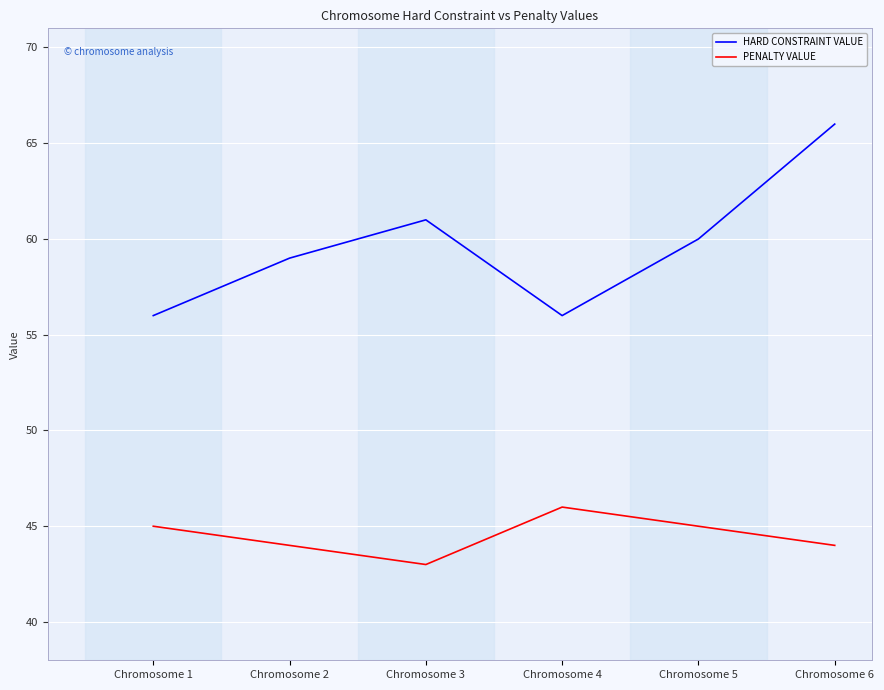

Rank the series at Chromosome 1 from highest to lowest value.

HARD CONSTRAINT VALUE, PENALTY VALUE